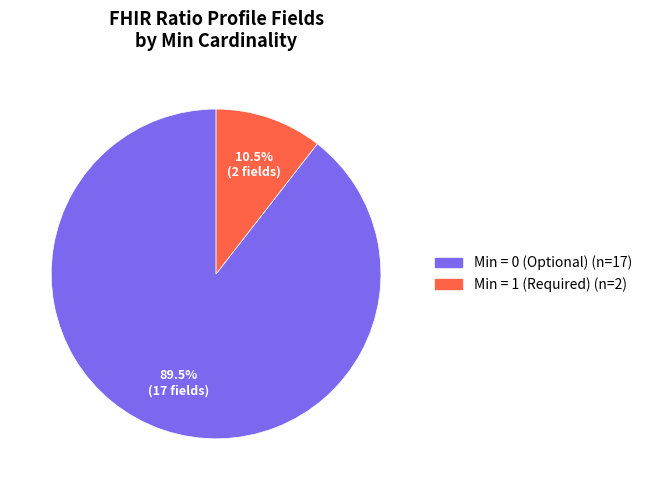

How many slices are in this pie chart?

2